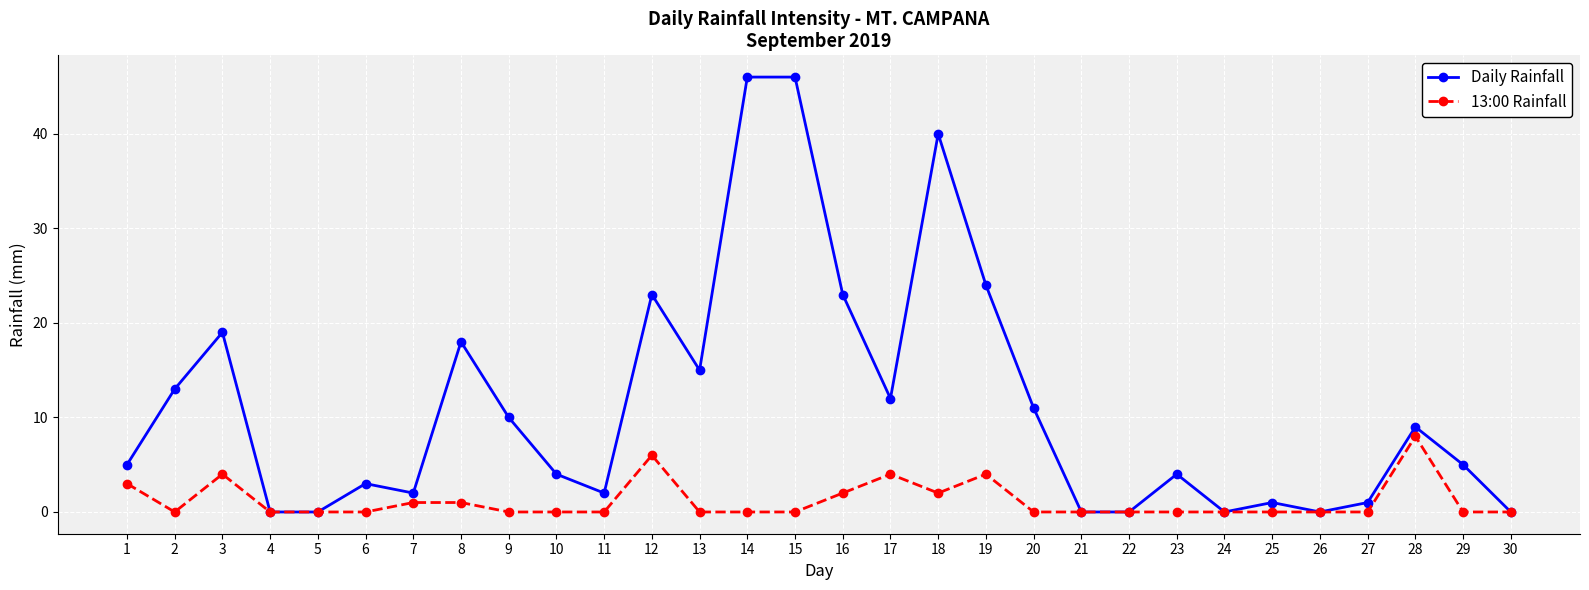

What is the spread (max minus min) of values at 12?

17